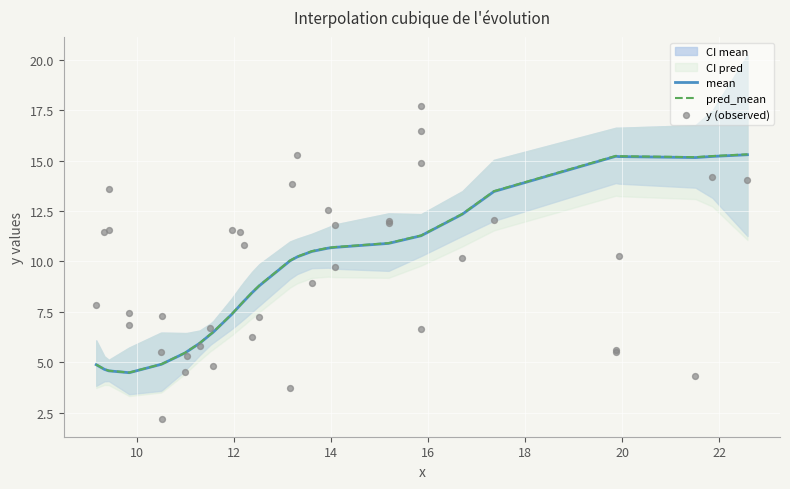

At how many categories does at least one series exceed 5?

36